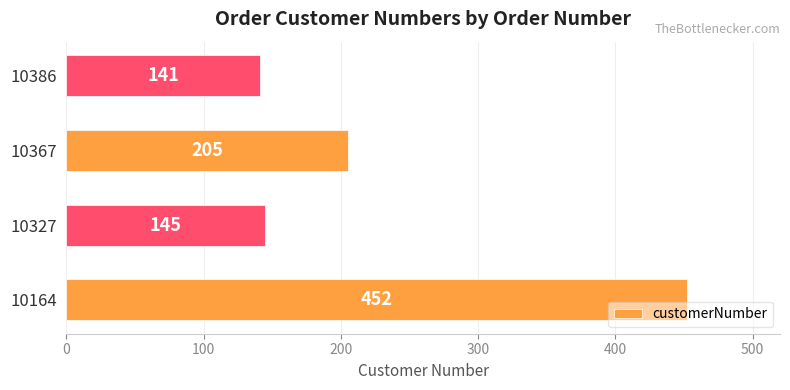

True or false: the data shows 141 at 10386.

True